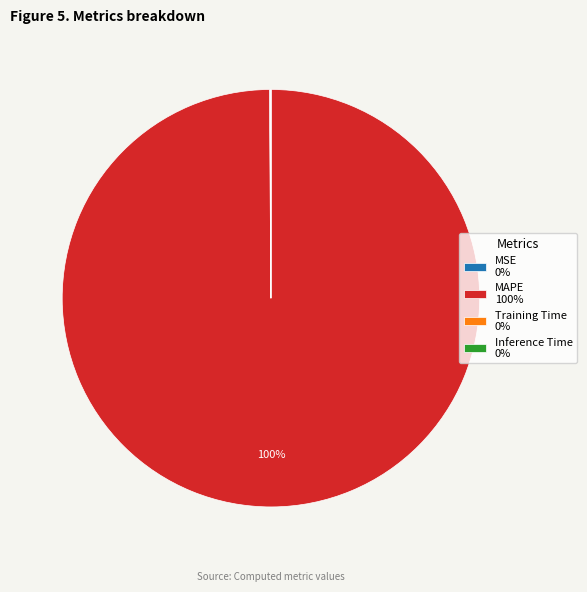

Is it true that MAPE 100% is 100% of the pie?

True